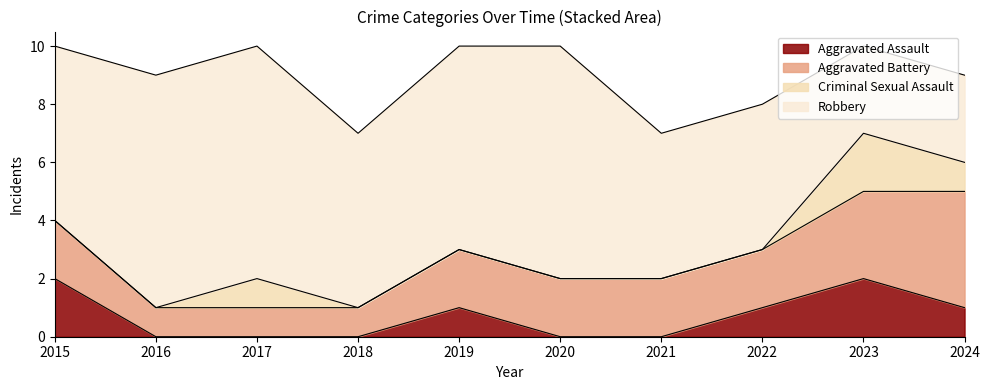

Between 2015 and 2024, which series saw the biggest shift?

Robbery